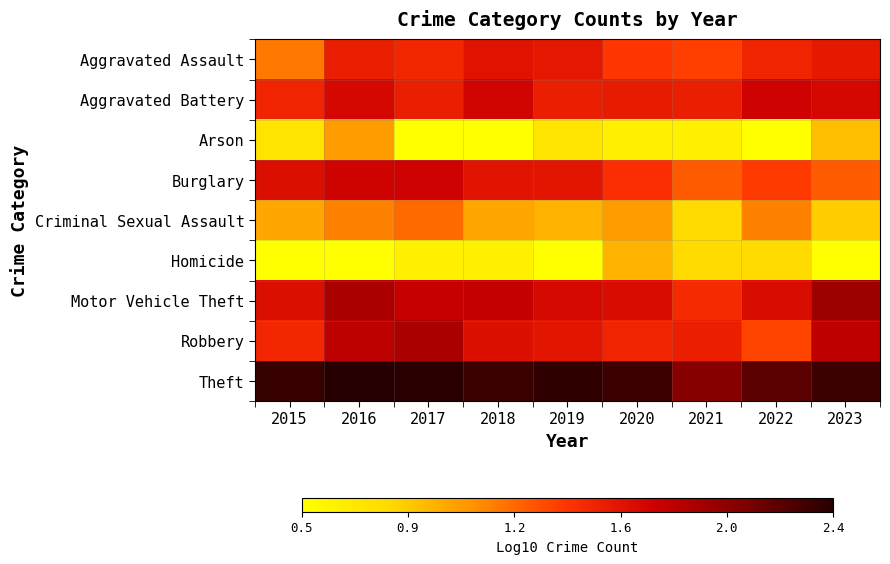

Which series has the largest total across all categories?

Theft